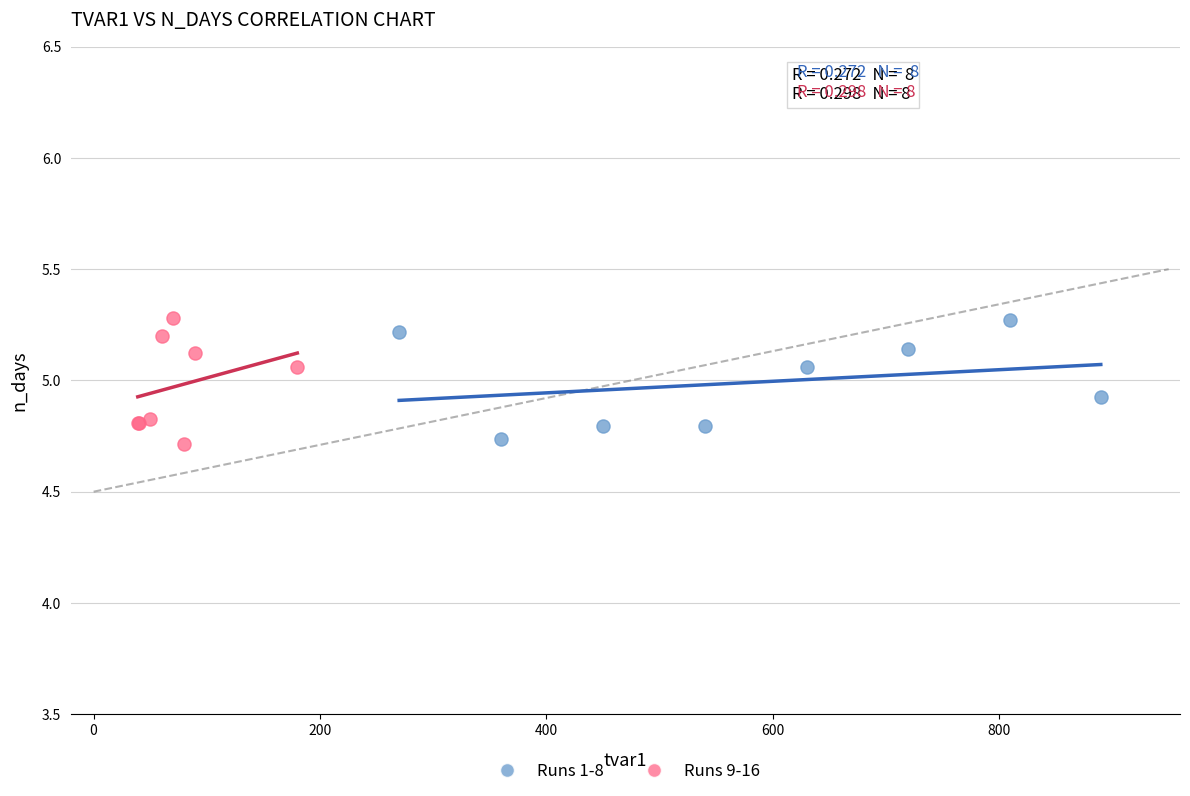

What are all the series names shown in the legend?

Runs 1-8, Runs 9-16